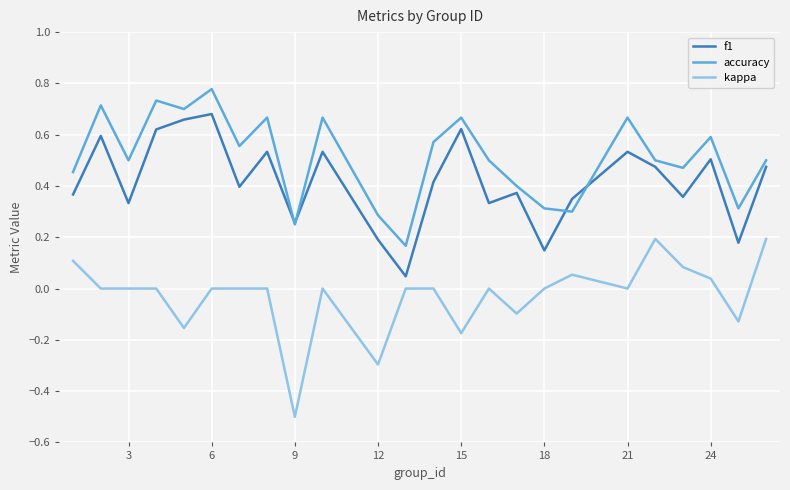

Which series ends up on top after the final intersection of accuracy and f1?

accuracy